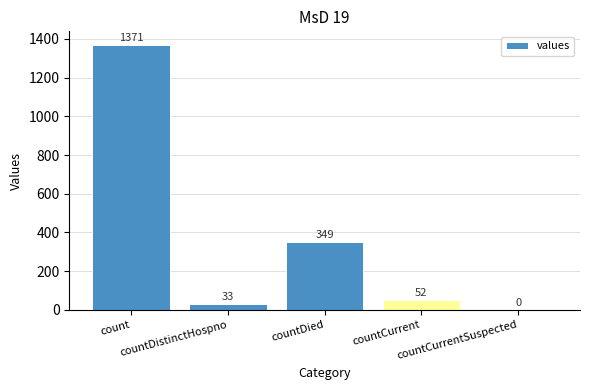

What is the sum of all values?

1805